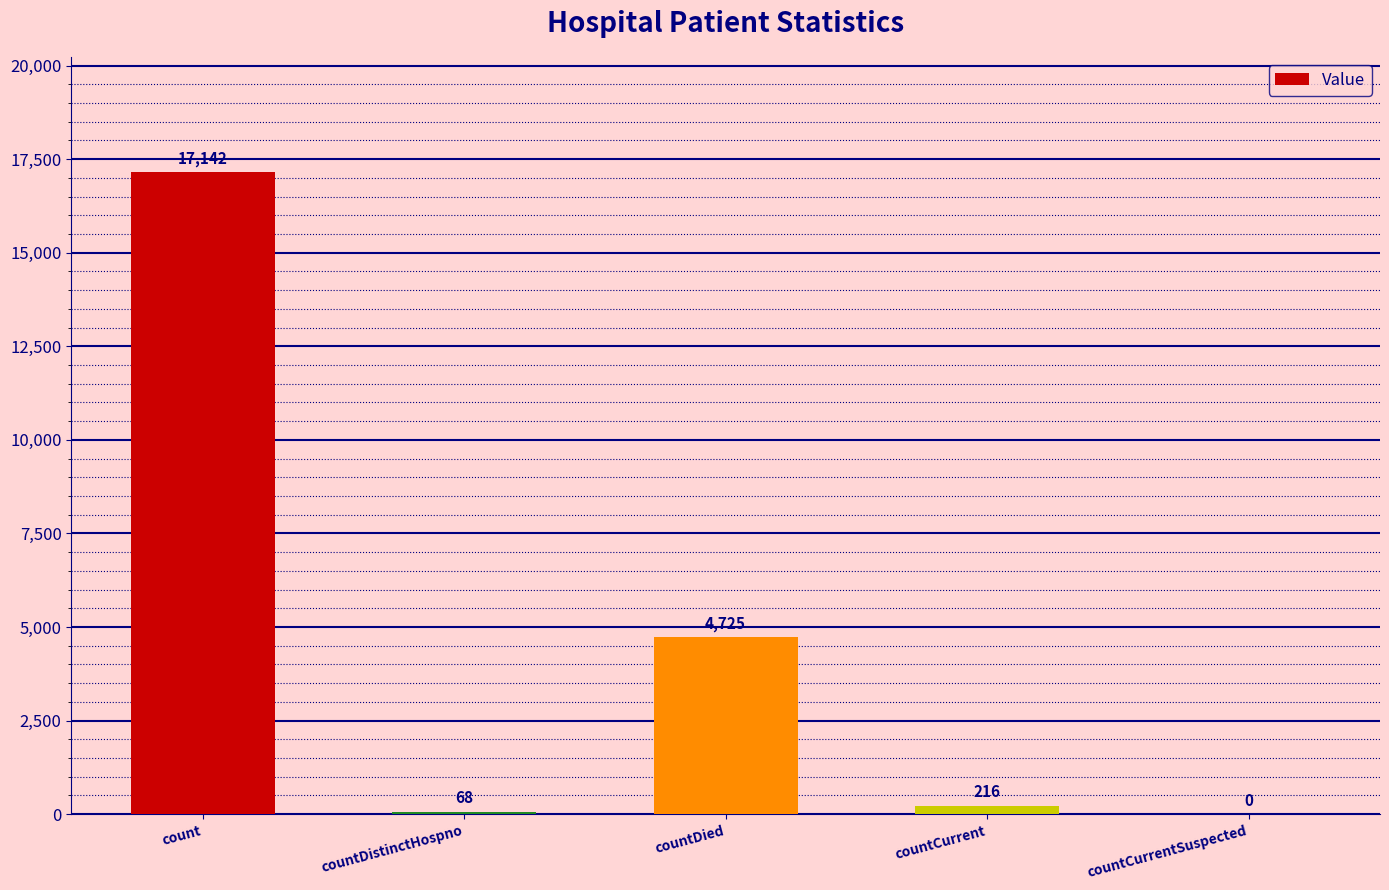

Reading left to right, list all the values displayed in this chart.

count=17142	countDistinctHospno=68	countDied=4725	countCurrent=216	countCurrentSuspected=0